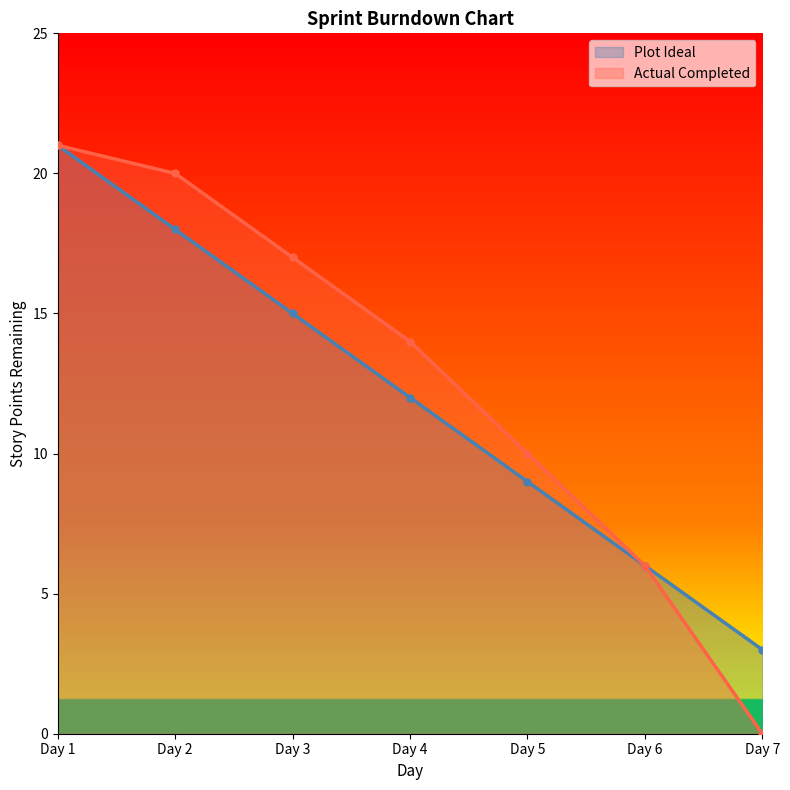

List the series in order of their peak value, highest first.

Plot Ideal, Actual Completed